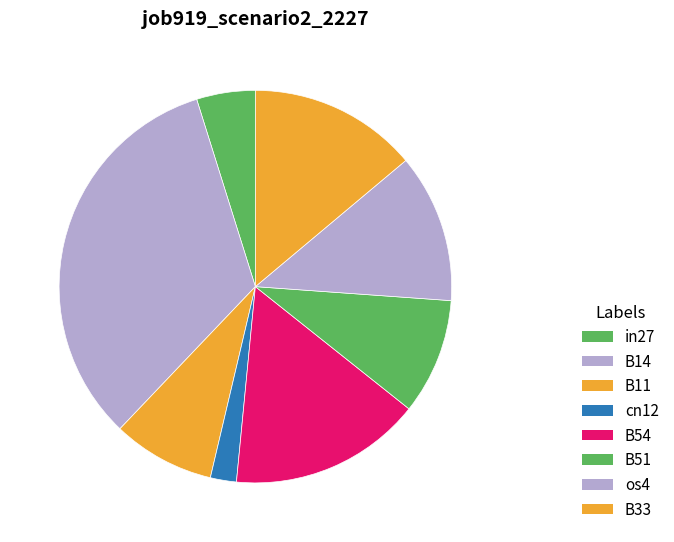

Rank the categories by value from lowest to highest.

cn12, in27, B11, B51, os4, B33, B54, B14